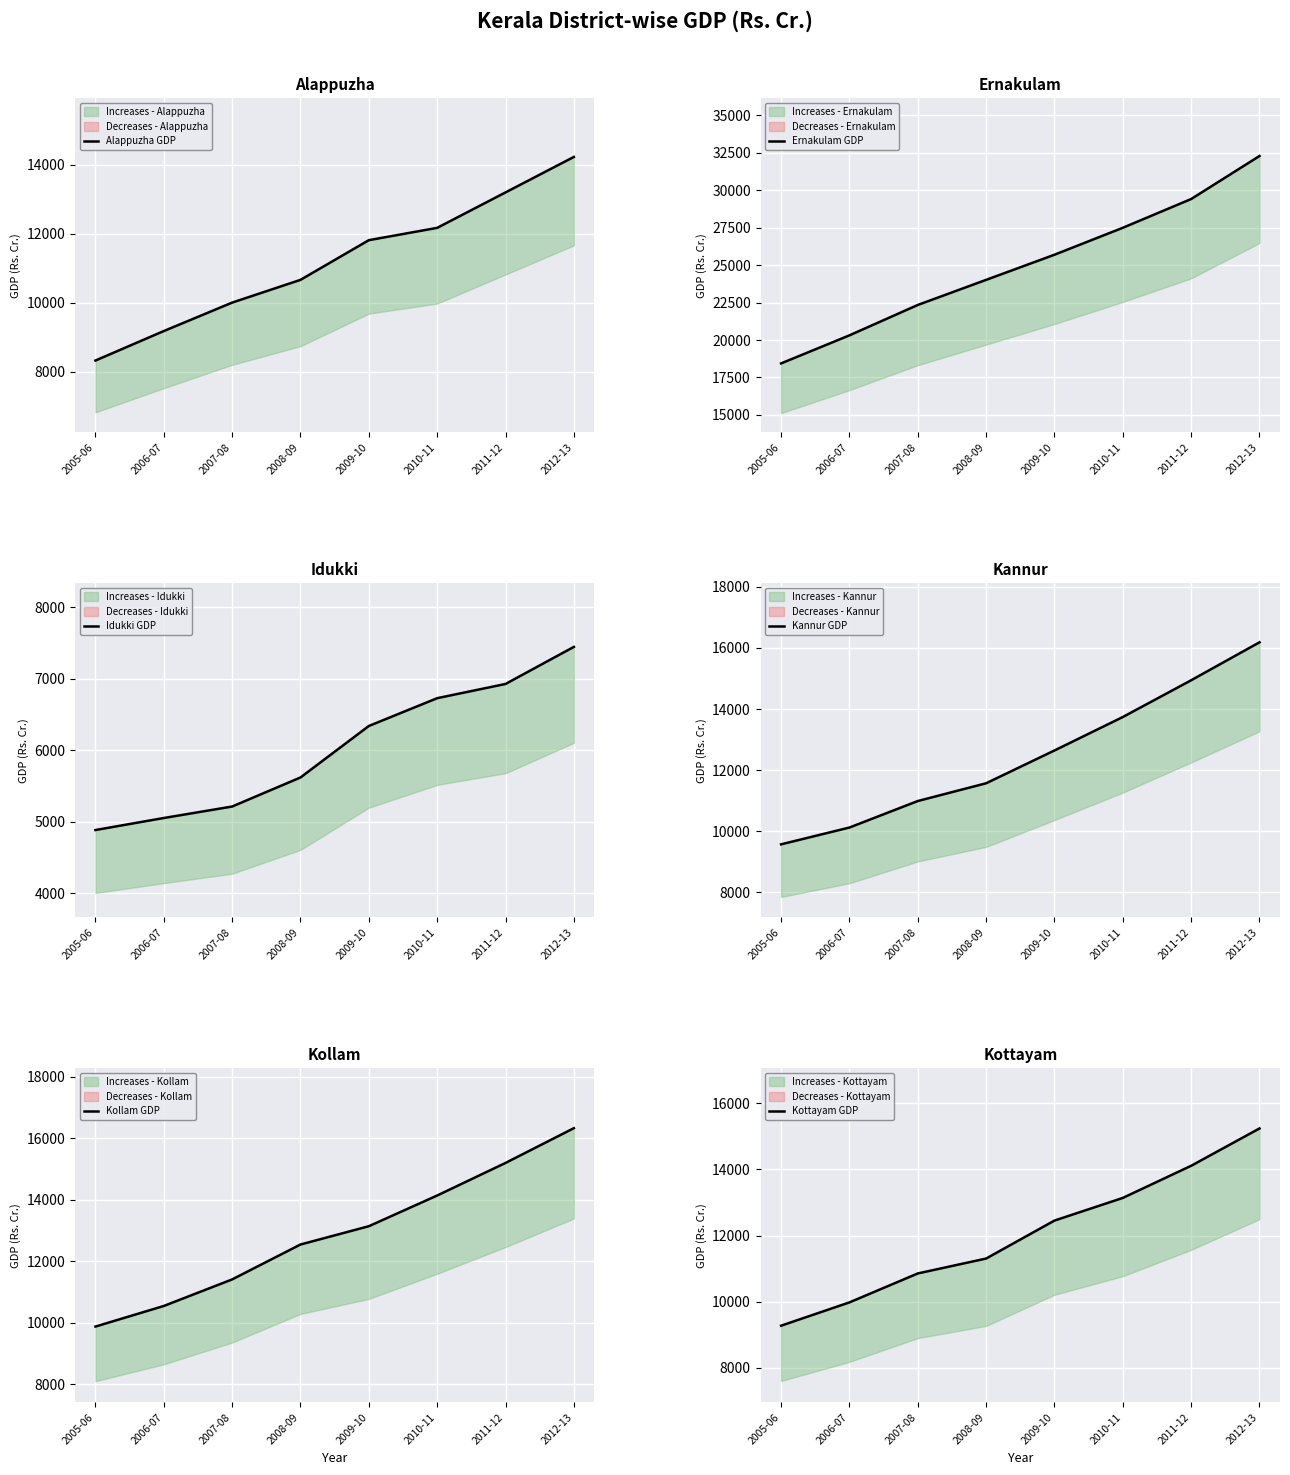

What is the total value across all series at 2008-09?

75724.4